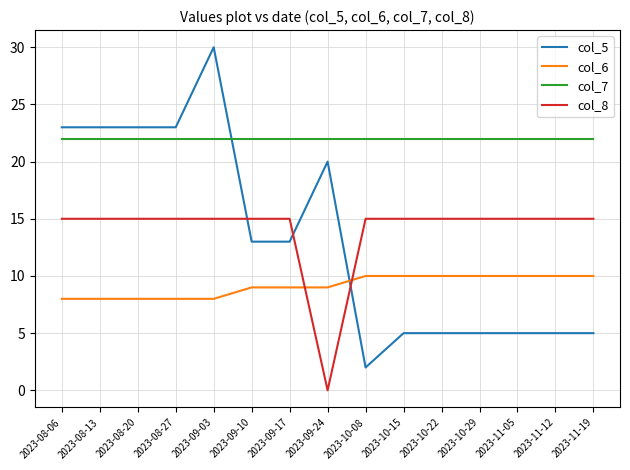

What position from the left is 2023-09-17?

7